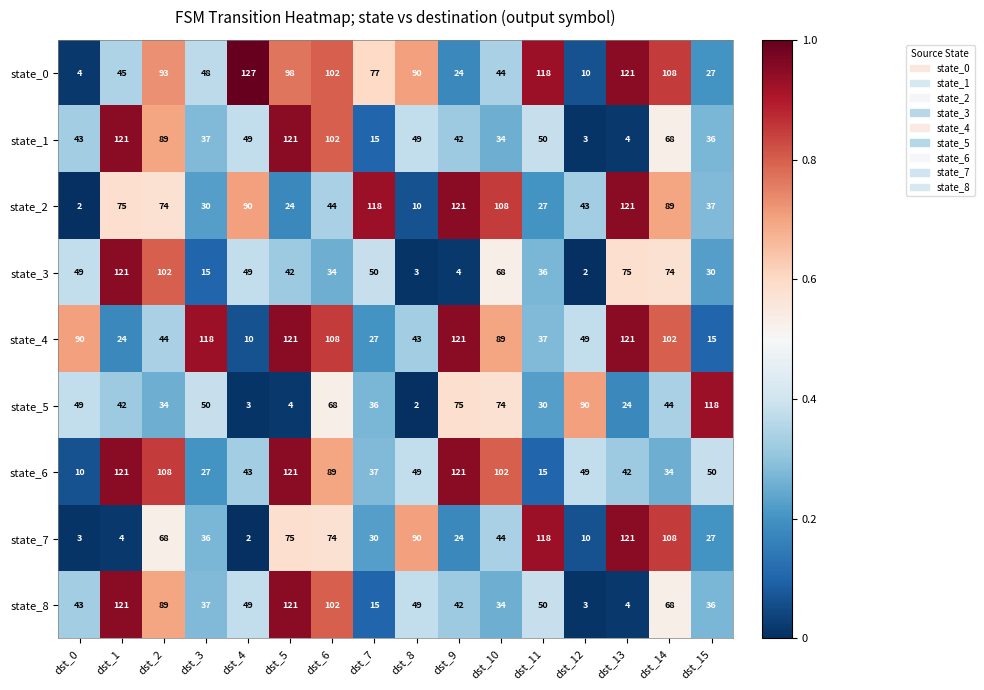

What is the greatest value displayed?

127